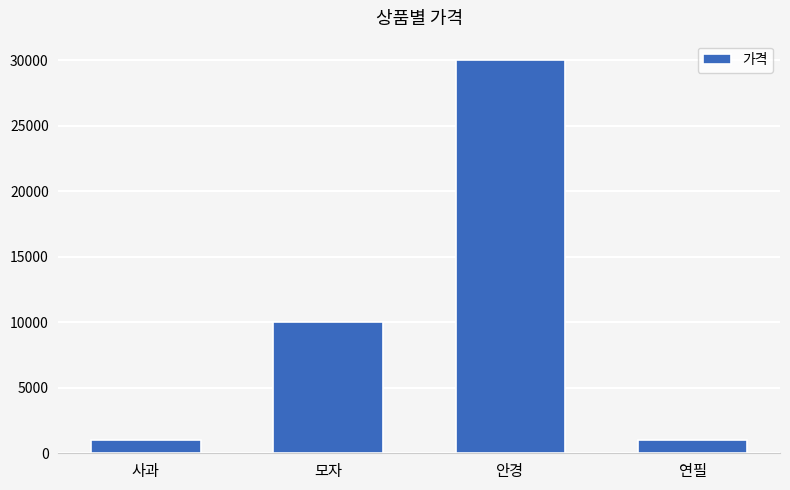

Reading right to left, list all the values displayed in this chart.

연필=1000	안경=30000	모자=10000	사과=1000